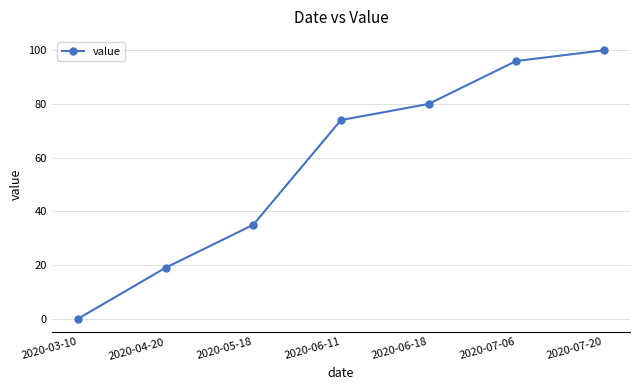

The chart shows a value of 169 at 2020-07-06. True or false?

False